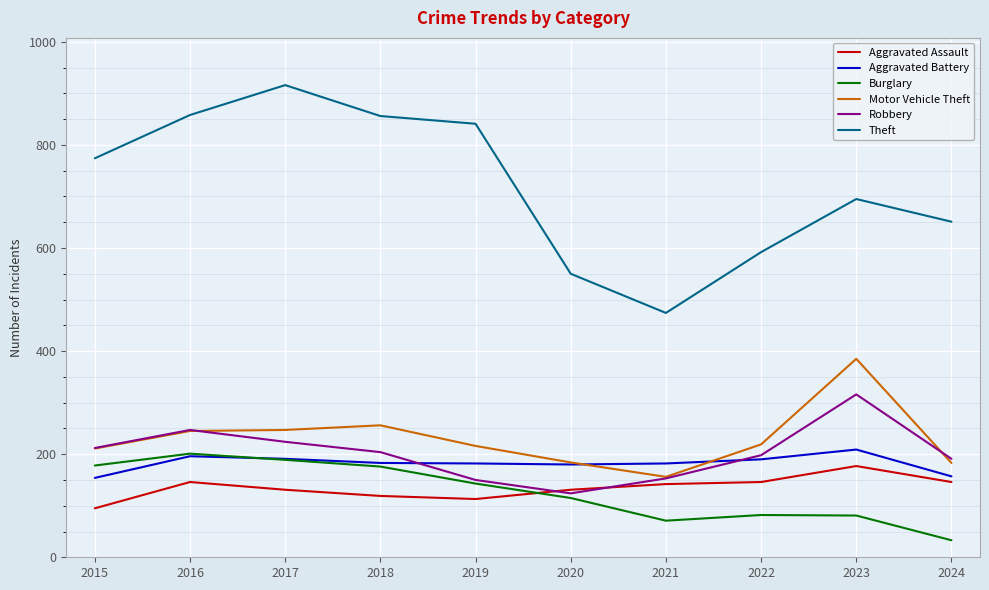

At how many categories does at least one series exceed 711?

5